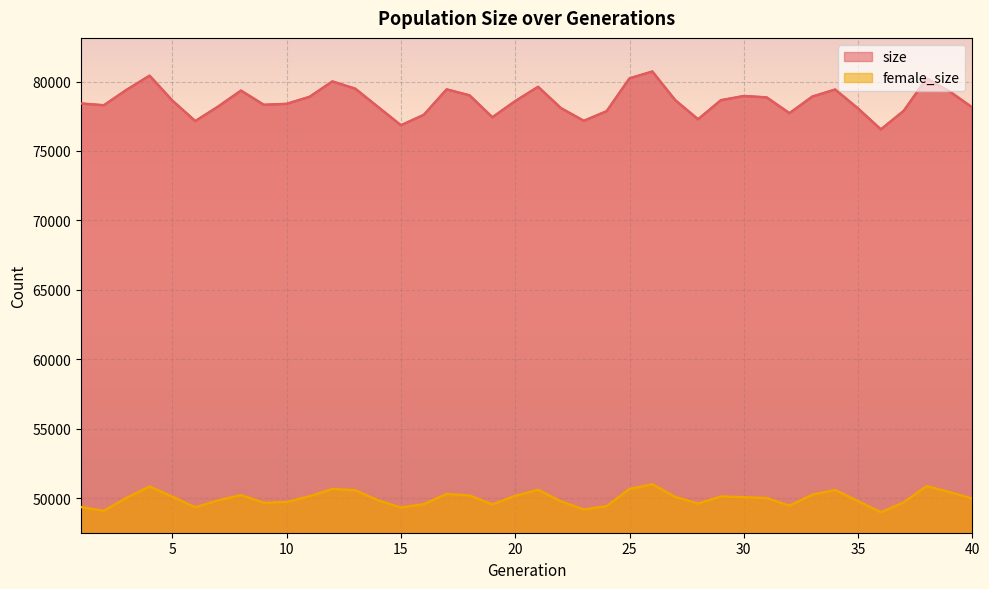

Reading left to right, what are all the values shown in this chart?

size: 1=78417	2=78290	3=79408	4=80419	5=78622	6=77150	7=78197	8=79345	9=78322	10=78392	11=78897	12=80006	13=79482	14=78163	15=76850	16=77600	17=79434	18=79002	19=77426	20=78588	21=79617	22=78083	23=77170	24=77862	25=80225	26=80718	27=78658	28=77281	29=78653	30=78955	31=78857	32=77719	33=78914	34=79421	35=78057	36=76552	37=77887	38=80220	39=79290	40=78131
female_size: 1=49373	2=49096	3=50044	4=50852	5=50114	6=49350	7=49850	8=50232	9=49680	10=49732	11=50150	12=50675	13=50579	14=49857	15=49334	16=49583	17=50316	18=50204	19=49560	20=50180	21=50614	22=49779	23=49198	24=49435	25=50673	26=51015	27=50100	28=49623	29=50132	30=50081	31=50018	32=49472	33=50260	34=50598	35=49796	36=48995	37=49710	38=50877	39=50452	40=49984